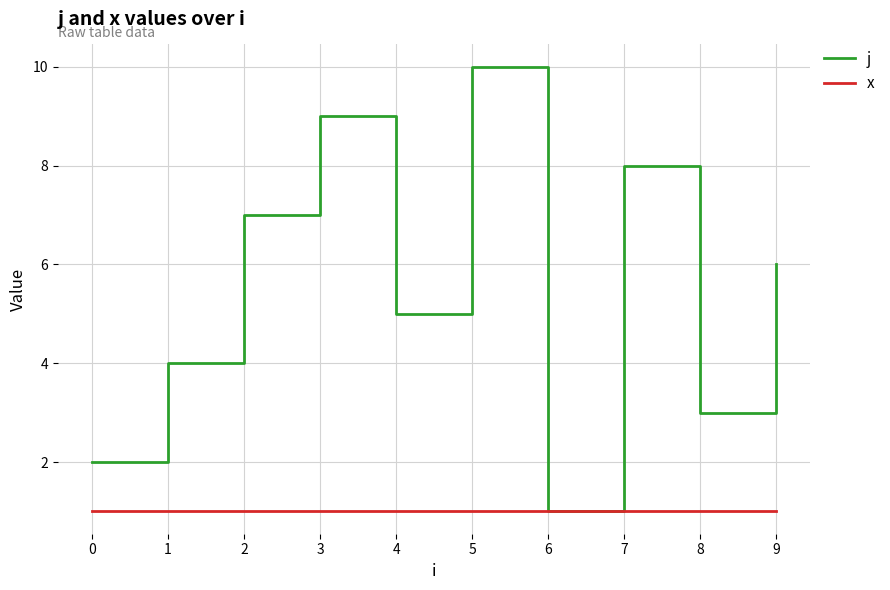

True or false: j has a value of 1 at 6.

True